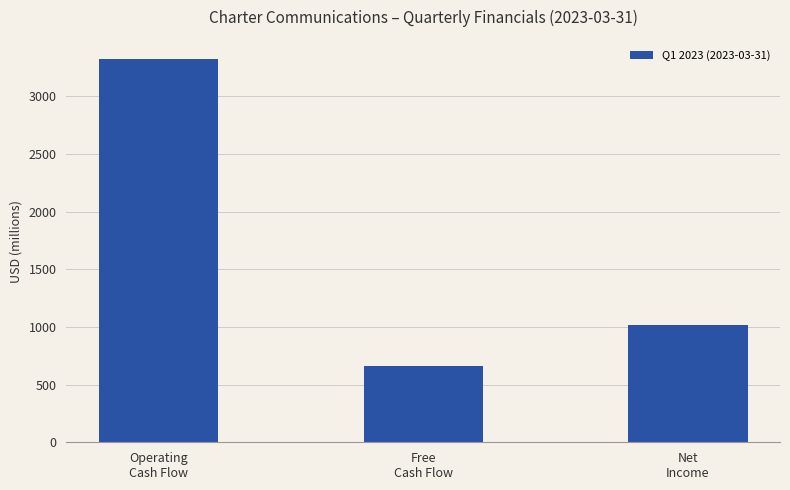

Reading left to right, transcribe all the data shown in this chart.

3323	664	1021